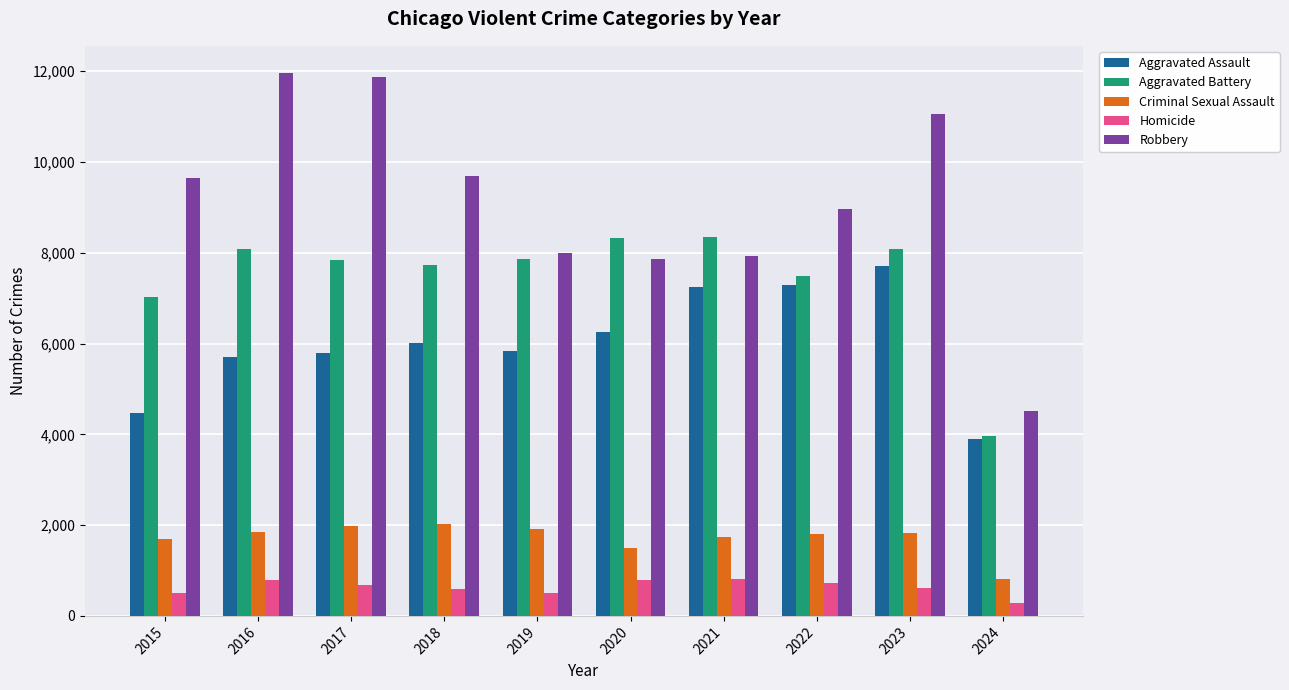

At 2015, list the series in order from largest to smallest.

Robbery, Aggravated Battery, Aggravated Assault, Criminal Sexual Assault, Homicide